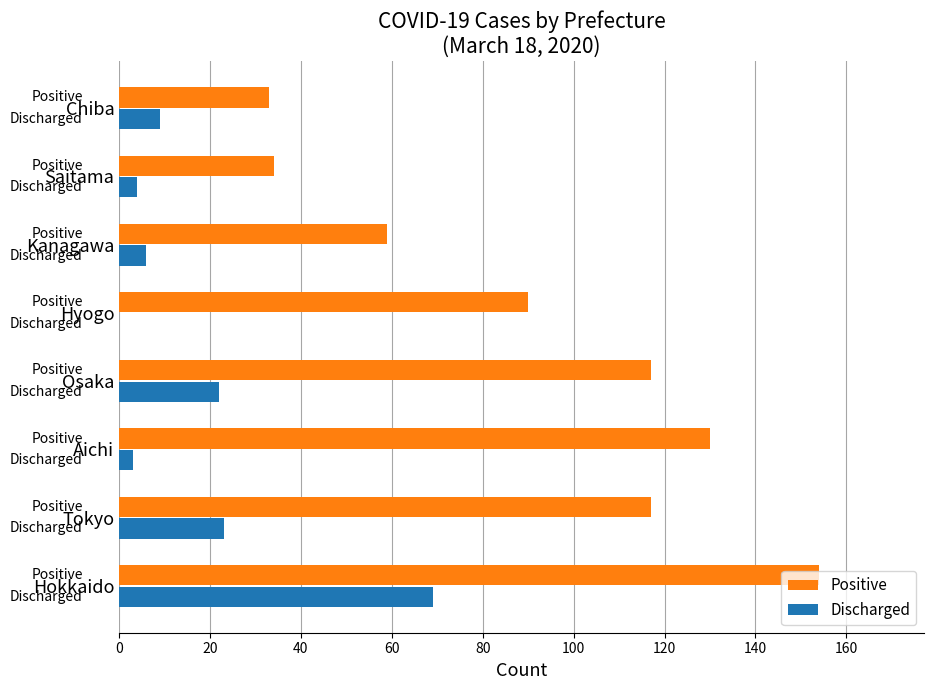

Which series changed the most between Hokkaido and Chiba?

Positive